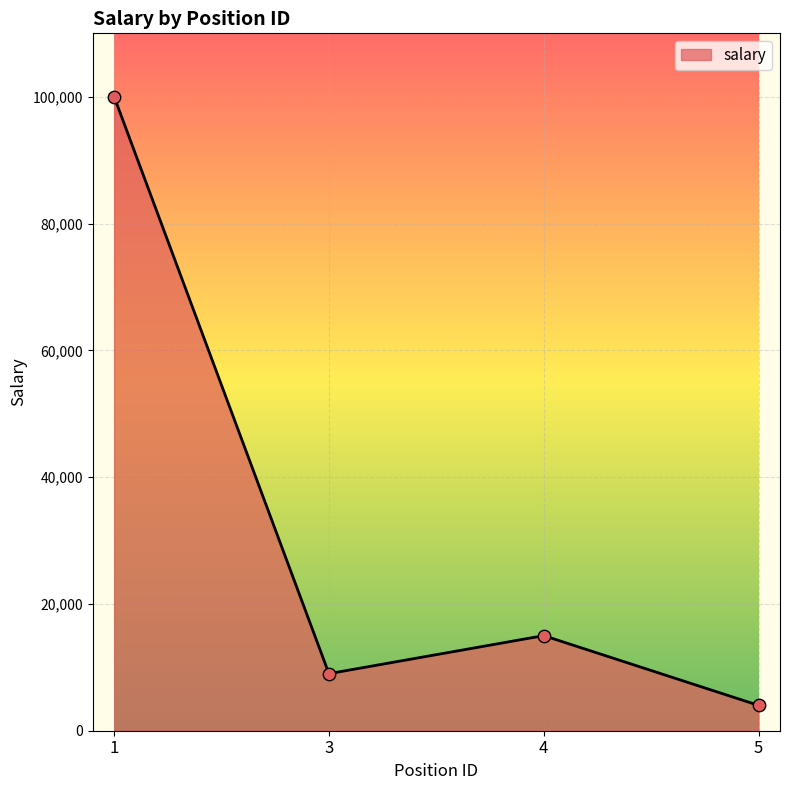

Which has a higher value, 1 or 3?

1